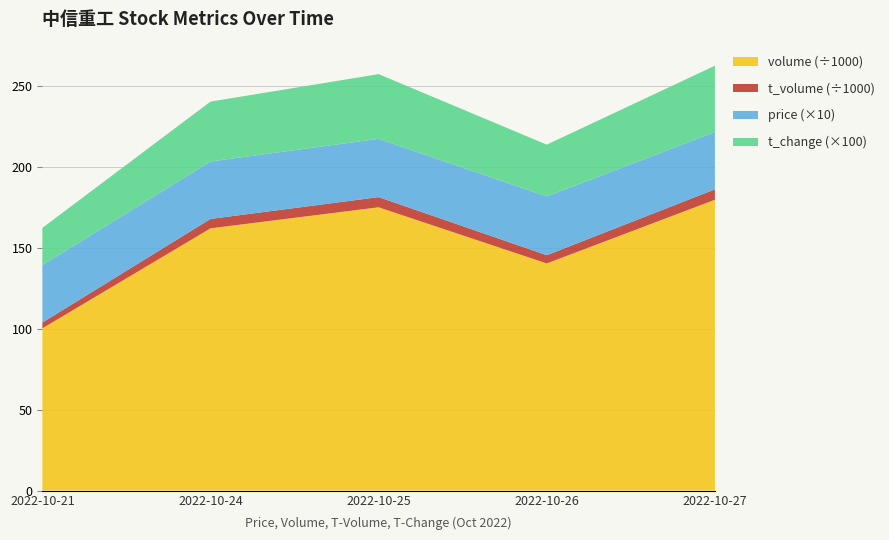

Reading left to right, extract all data points from this chart.

volume: 2022-10-21=100222.0	2022-10-24=162009.0	2022-10-25=175022.0	2022-10-26=140328.0	2022-10-27=179671.0
t_volume: 2022-10-21=3573.0	2022-10-24=5813.0	2022-10-25=6277.0	2022-10-26=5089.0	2022-10-27=6435.0
price: 2022-10-21=3.5	2022-10-24=3.5	2022-10-25=3.6	2022-10-26=3.6	2022-10-27=3.5
t_change: 2022-10-21=0.2	2022-10-24=0.4	2022-10-25=0.4	2022-10-26=0.3	2022-10-27=0.4